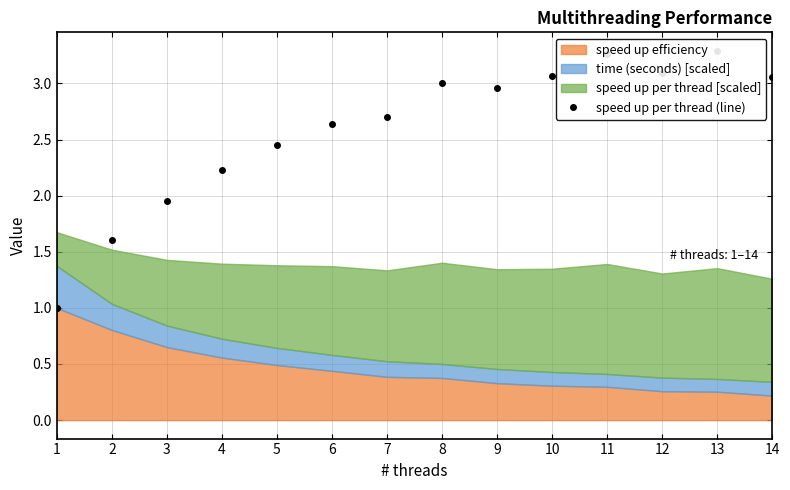

Where is the first local minimum?

9